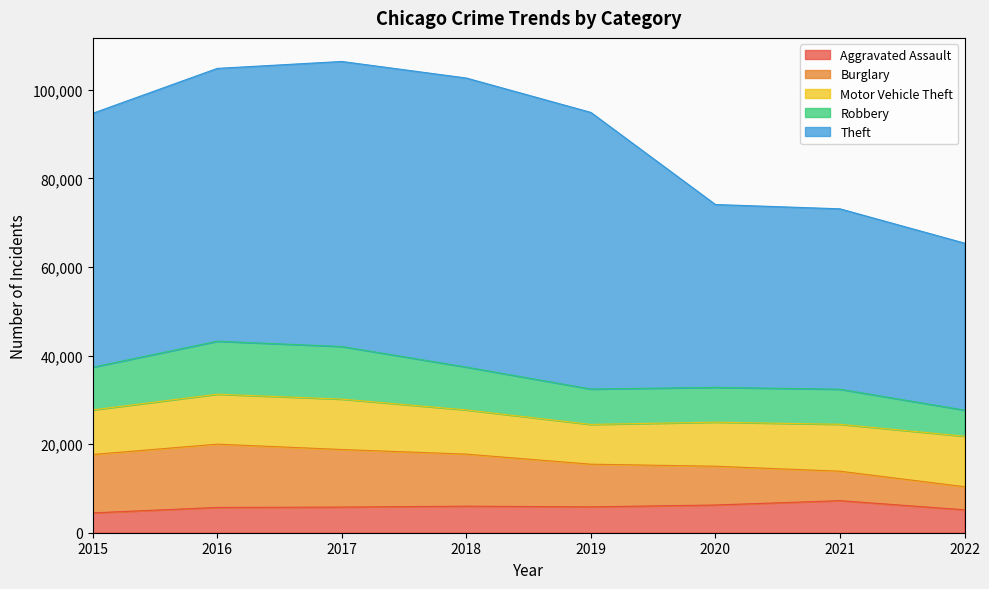

Count the number of categories in the chart.

8